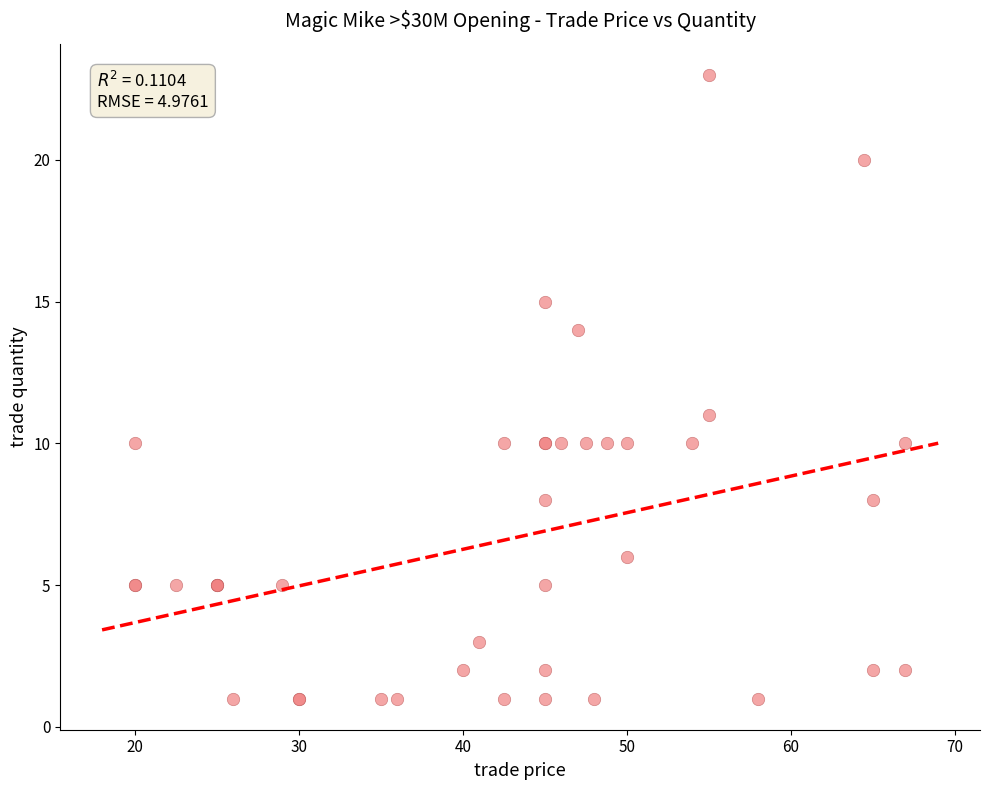

What Y value in the scatter plot is closest to 12?

11